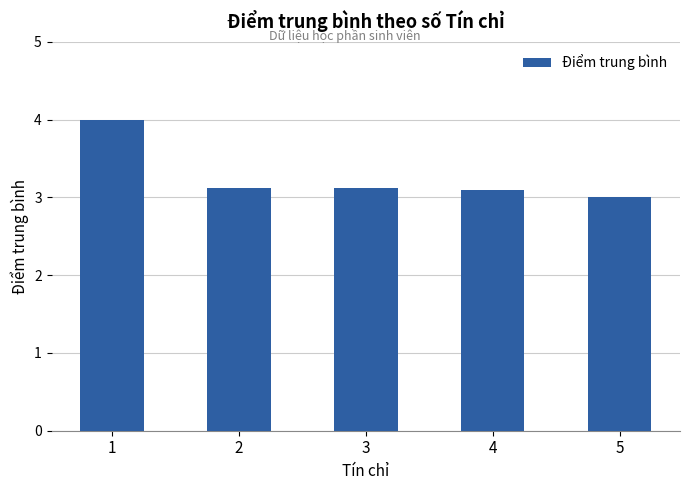

What is the value of the 1st bar from the left?

4.0